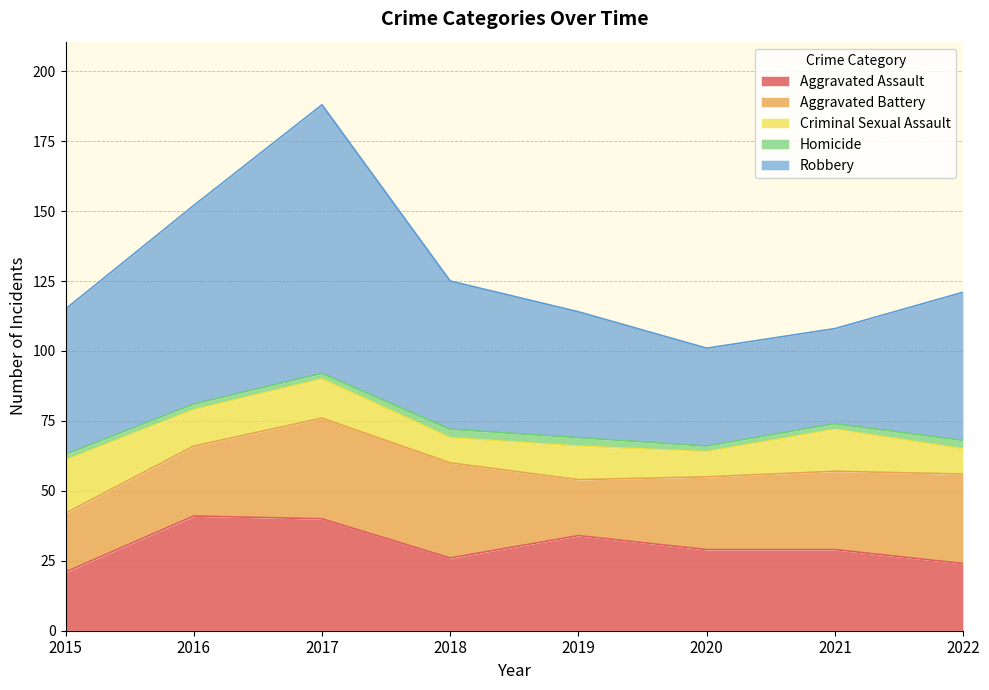

True or false: Aggravated Assault has more than 0 points higher than both neighbors.

True